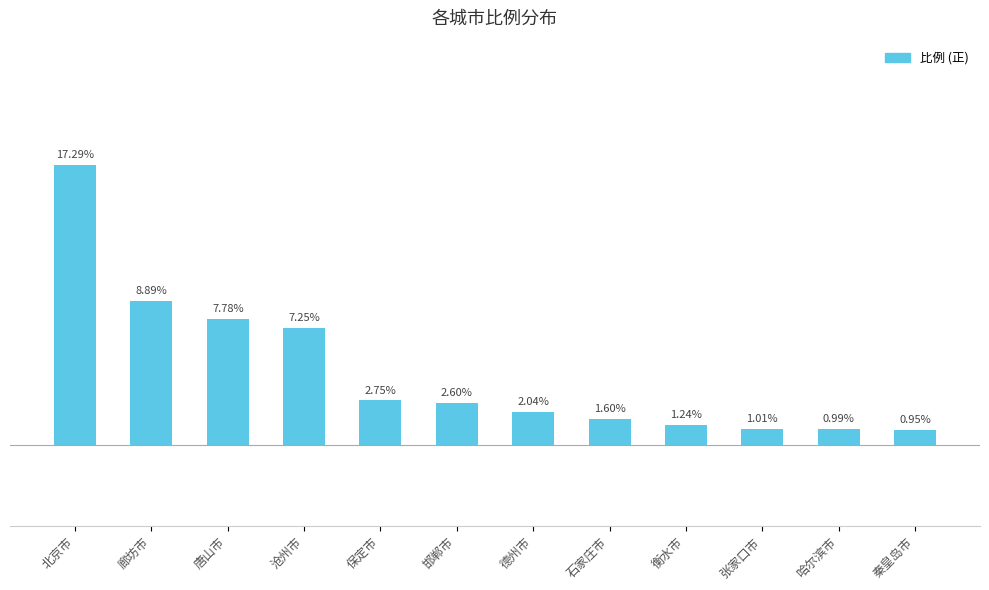

Which has a higher value, 廊坊市 or 保定市?

廊坊市